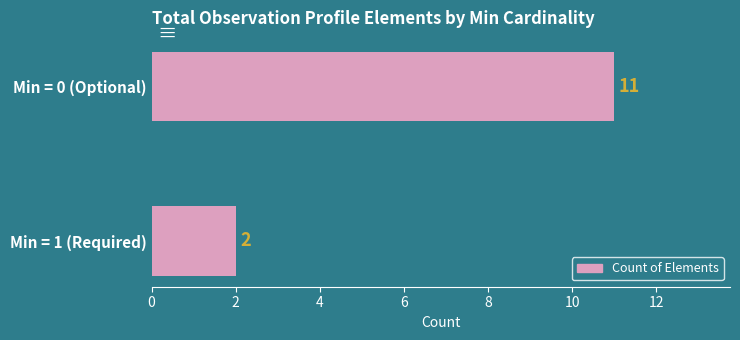

Rank the categories by value from highest to lowest.

Min = 0 (Optional), Min = 1 (Required)